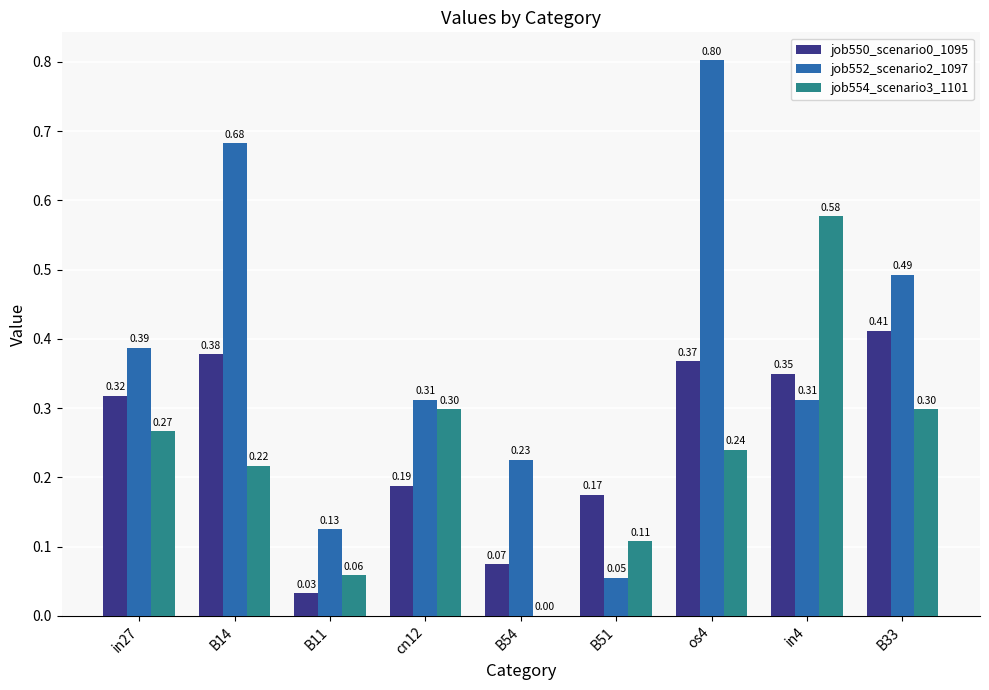

At which category is the sum across all series the highest?

os4